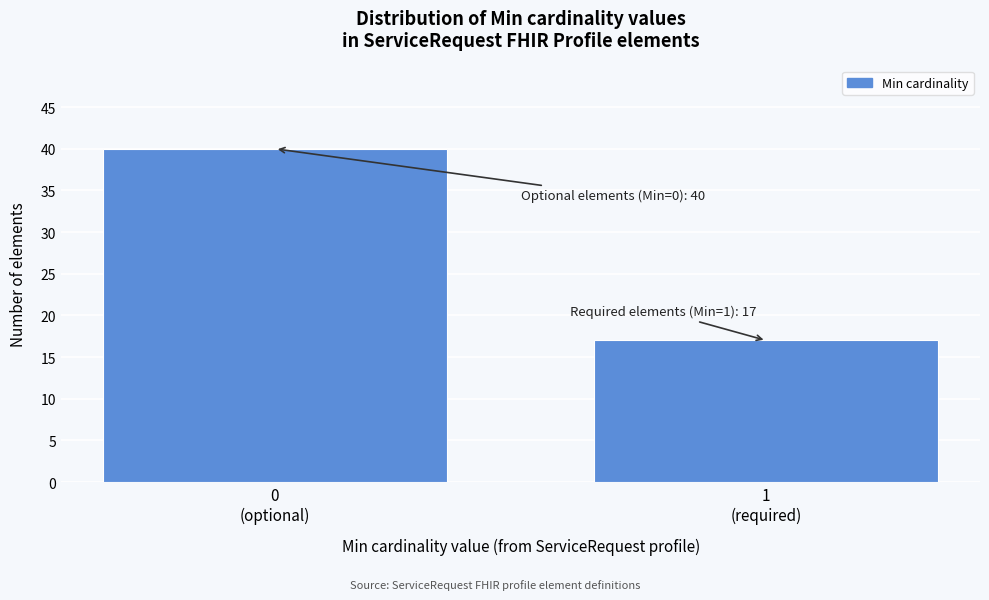

Reading left to right, transcribe all the data shown in this chart.

40	17